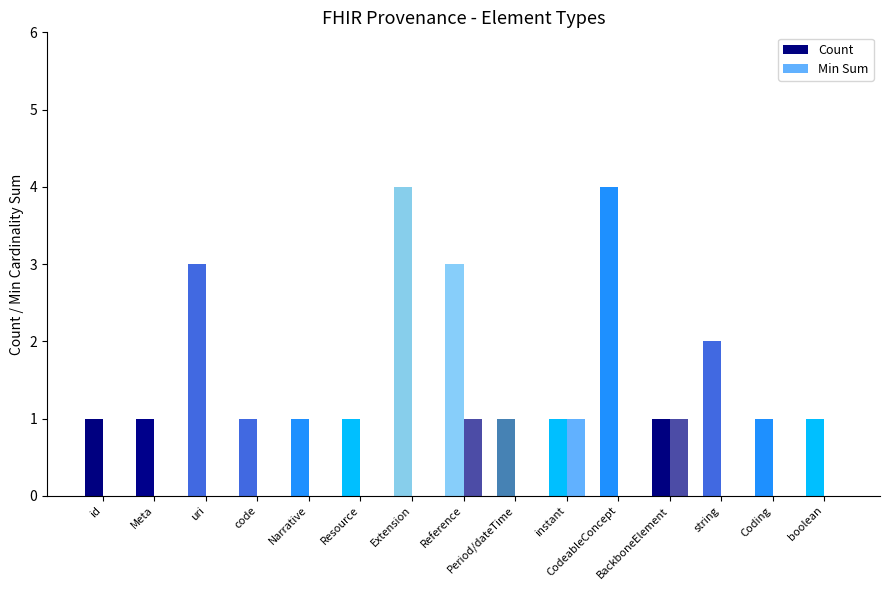

True or false: Count has a value of 5 at Reference.

False